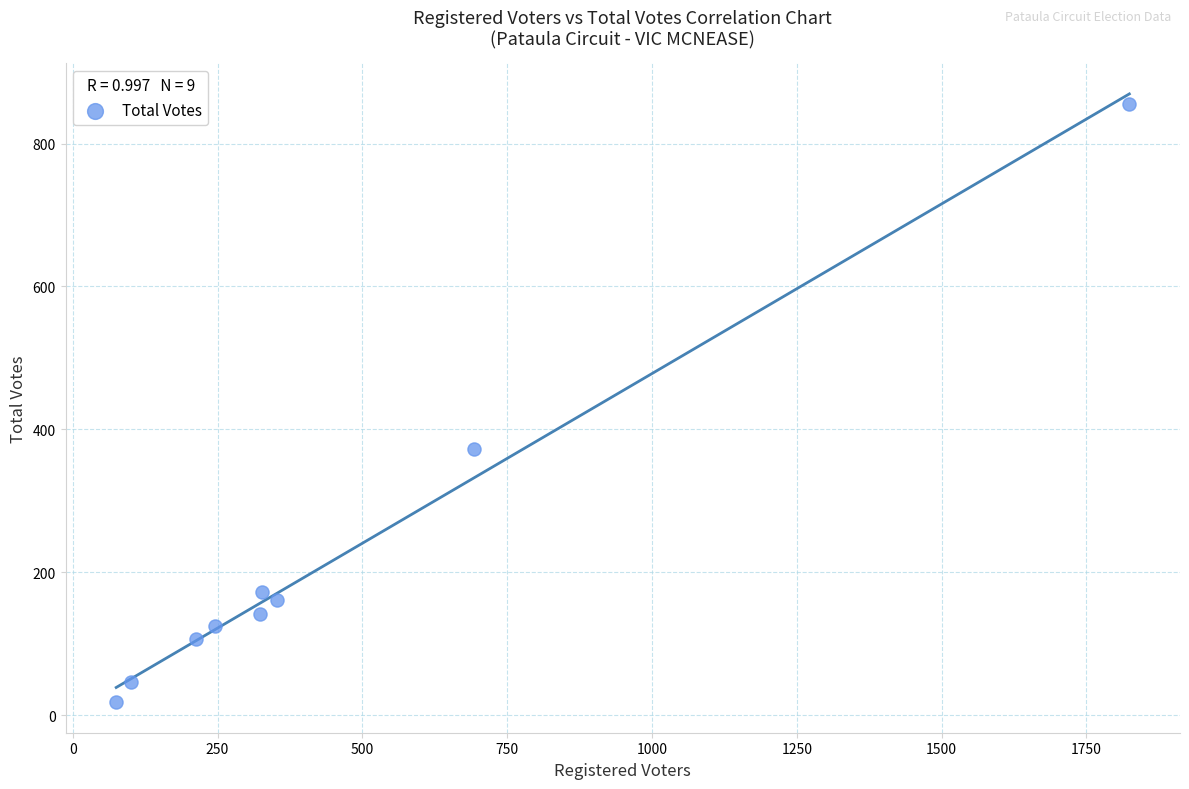

What is the average X value?

462